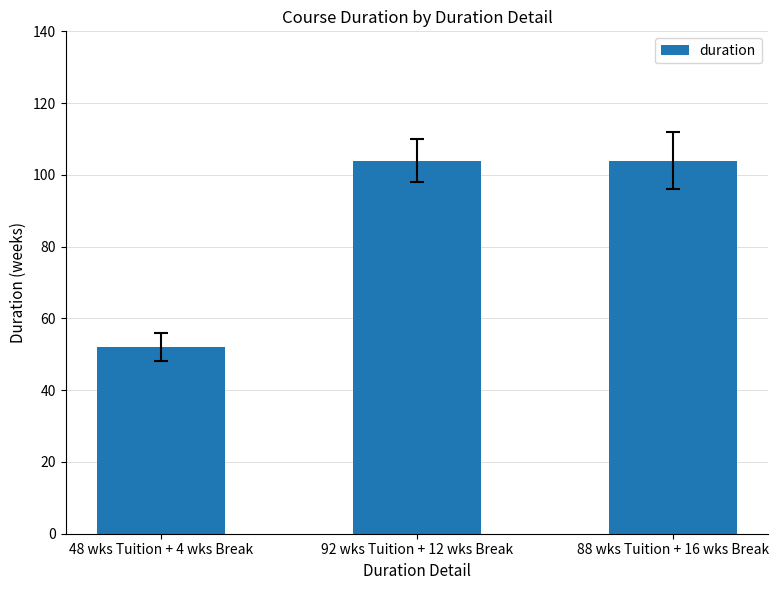

What is the label of the 1st bar from the right?

88 wks Tuition + 16 wks Break